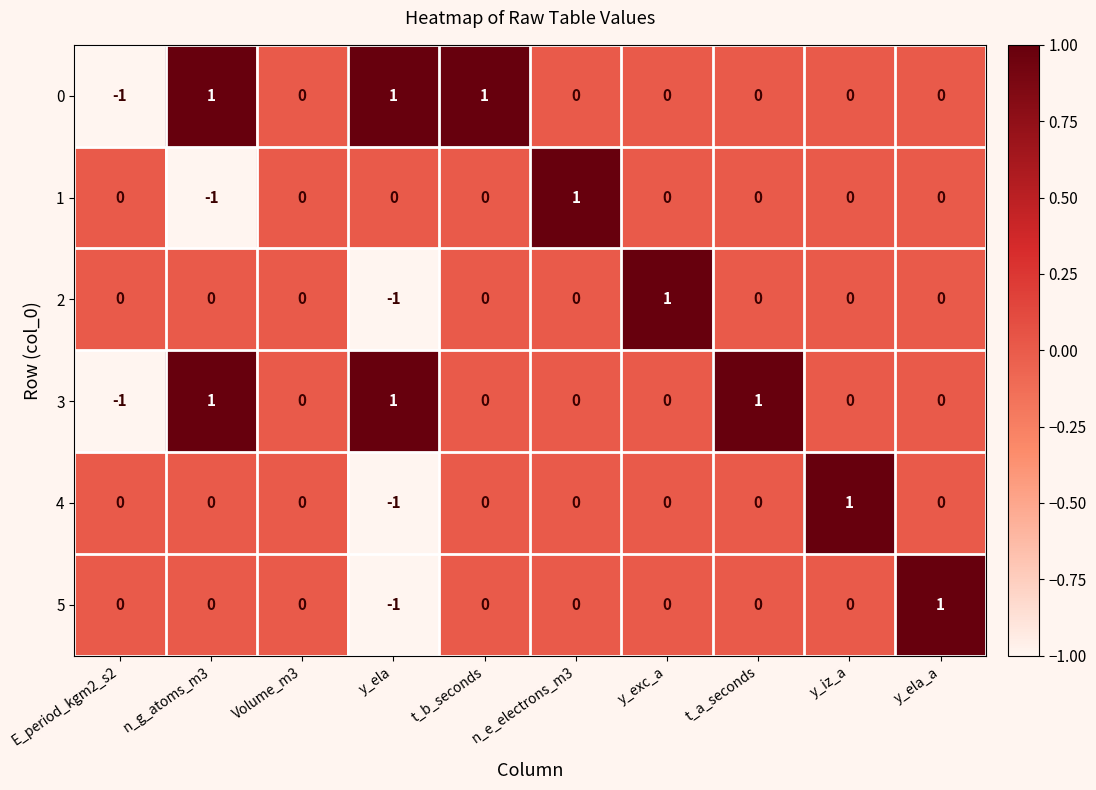

Count the number of data series in this chart.

6